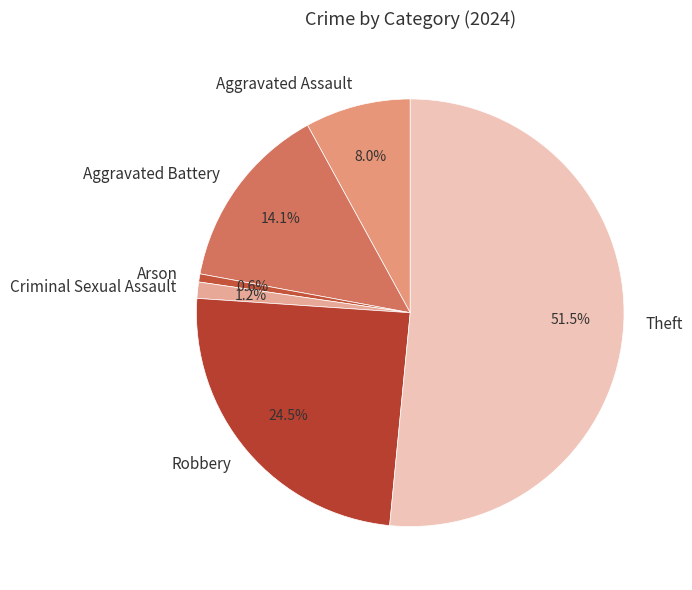

How much of the chart is everything except Robbery?

75.5%